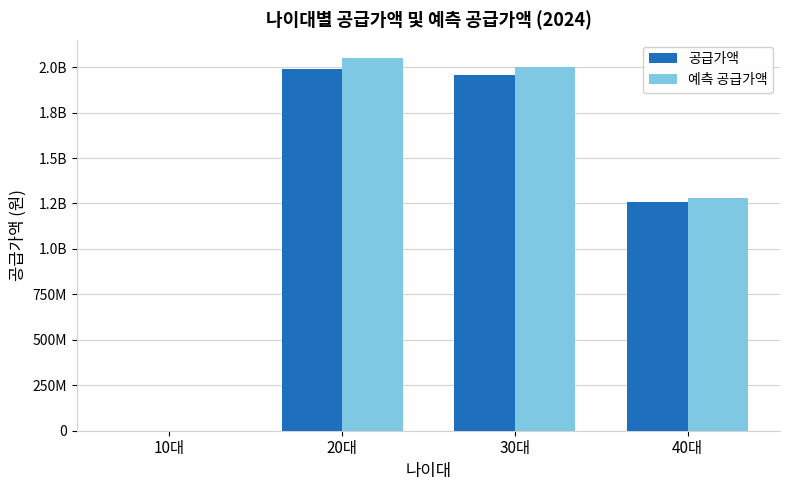

Does the chart contain stacked bars?

No